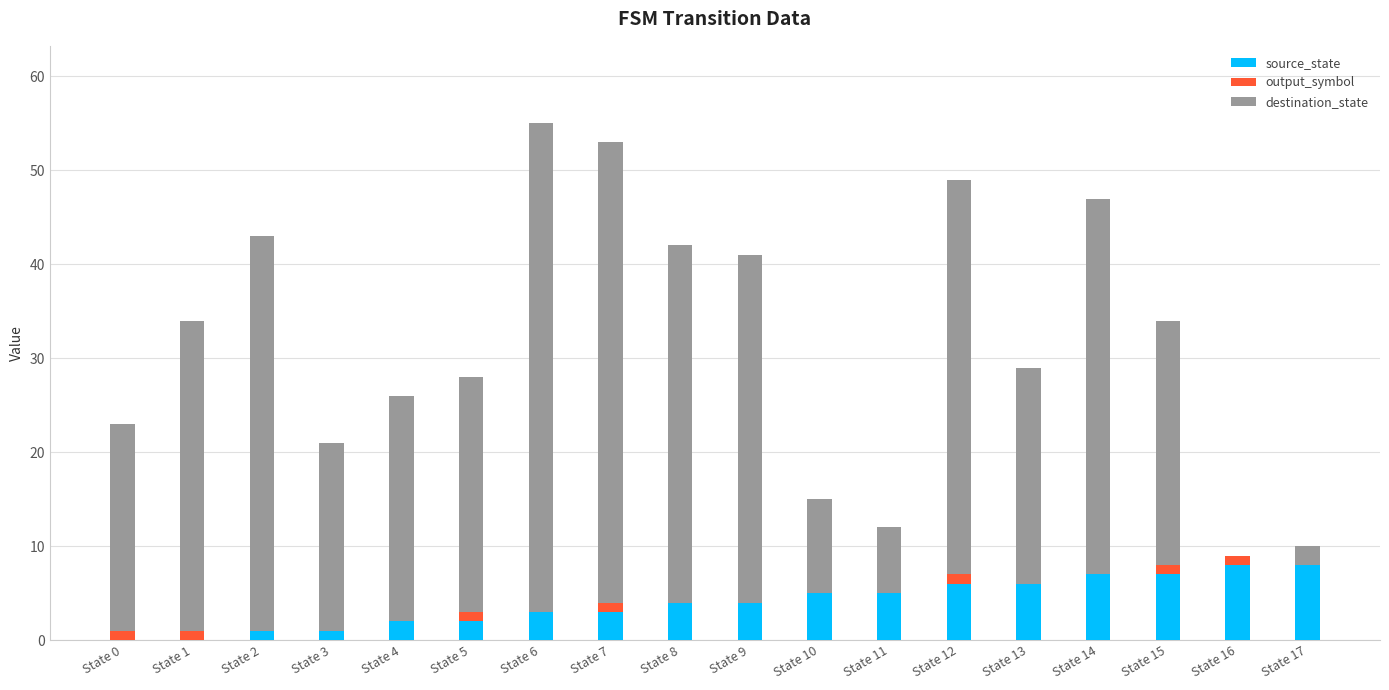

The source_state series shows 7 at State 15. True or false?

True